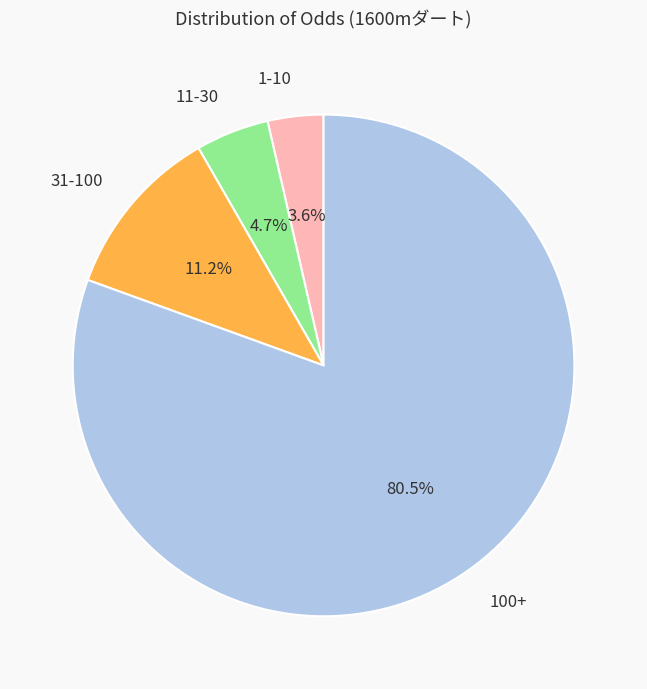

Which category has the smallest portion of the pie?

1-10